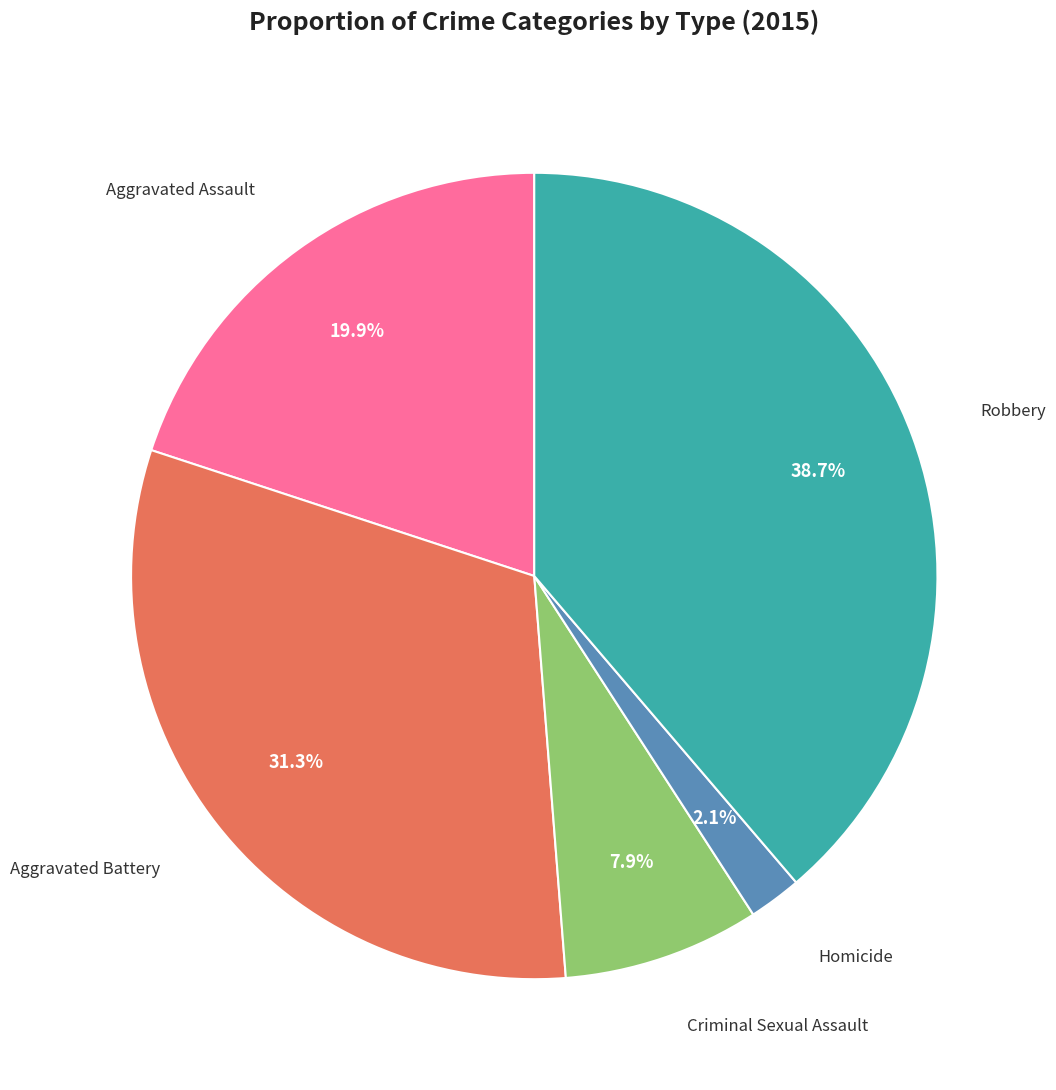

Does any single category account for the majority?

No